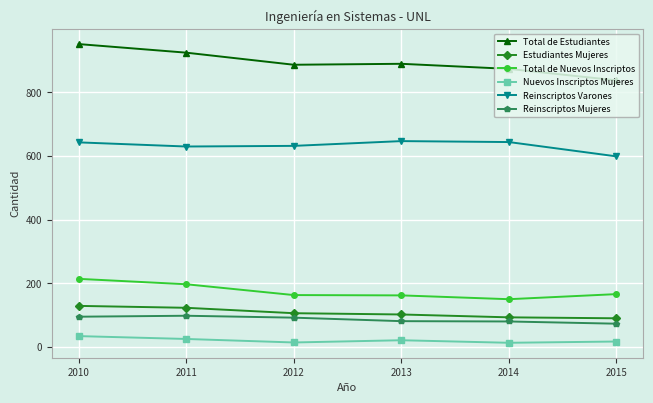

What is the sum of all Nuevos Inscriptos Mujeres values?

124